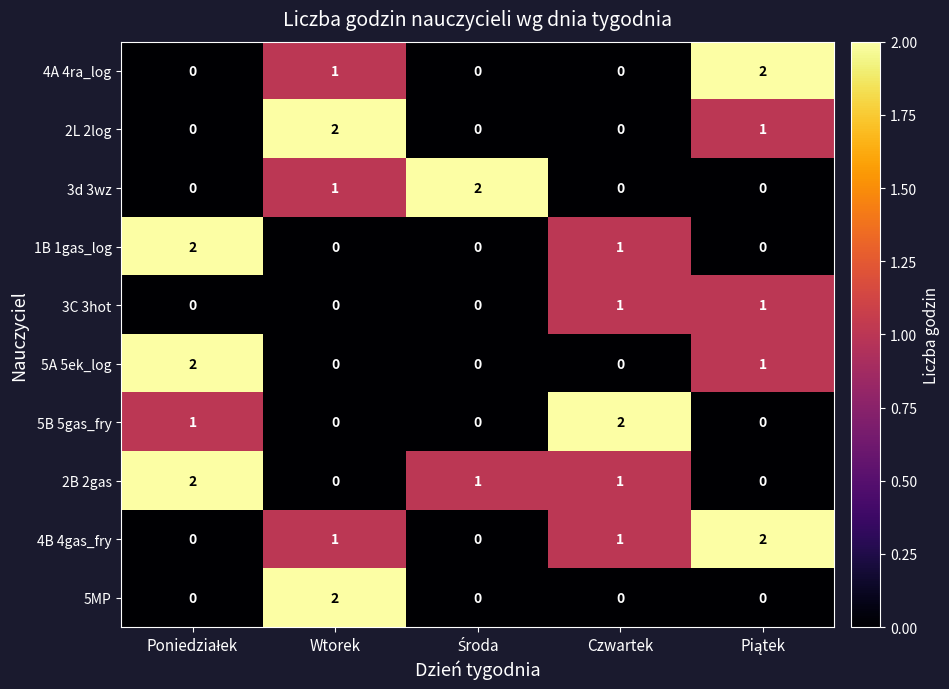

How many 3C 3hot values are between 0 and 1?

5